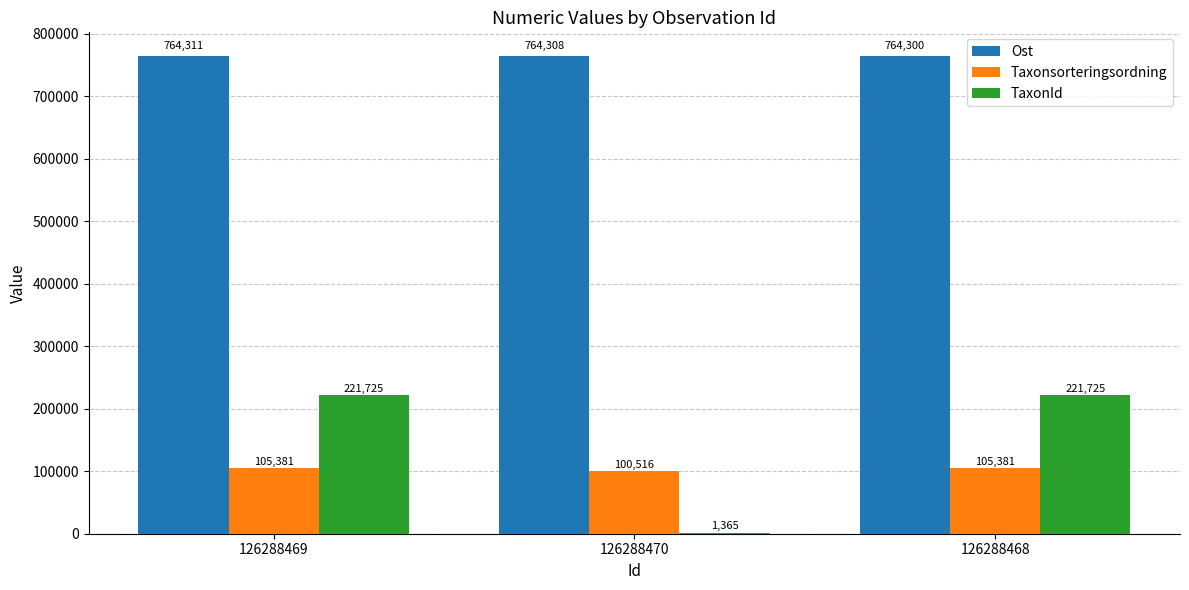

Which series has the largest total across all categories?

Ost